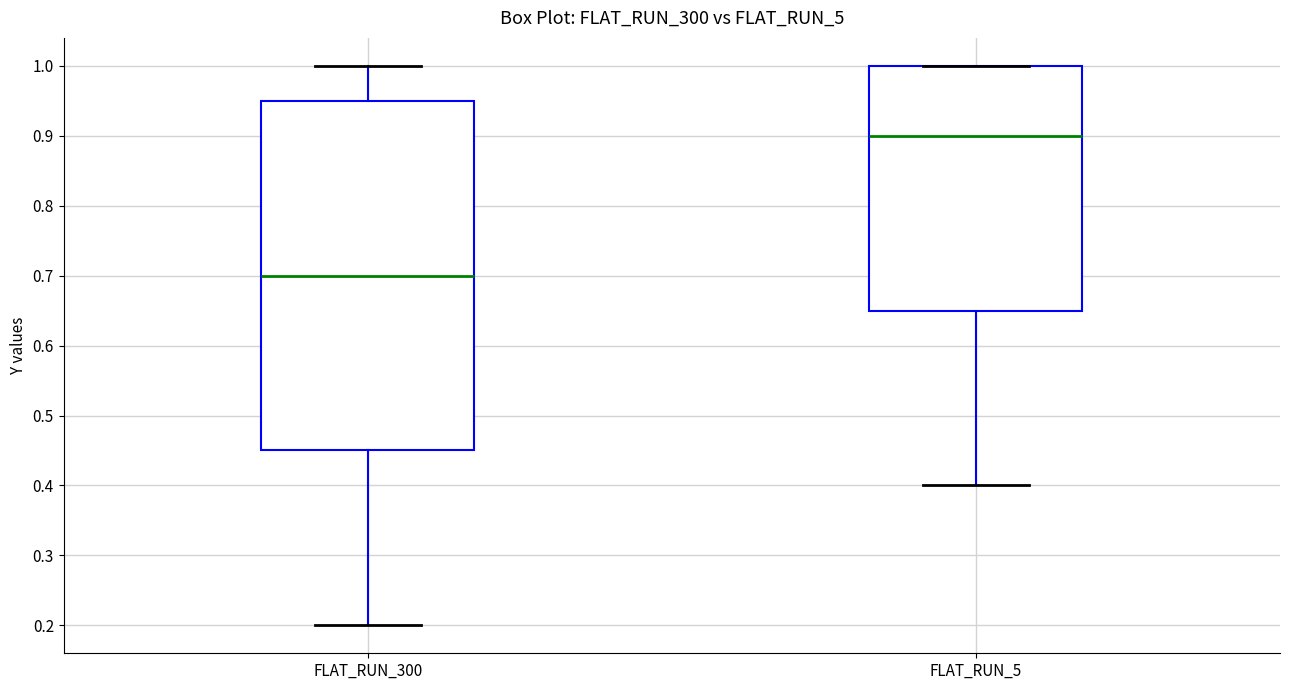

Reading left to right, read every box against the y-axis: the position of its median line, the range the box covers, and the ends of its whiskers. The values are not printed on the chart, so give them approximately, as read against the axis.

FLAT_RUN_300: median 0.70, box 0.45 to 0.95, whiskers 0.20 to 1.00
FLAT_RUN_5: median 0.90, box 0.65 to 1.00, whiskers 0.40 to 1.00